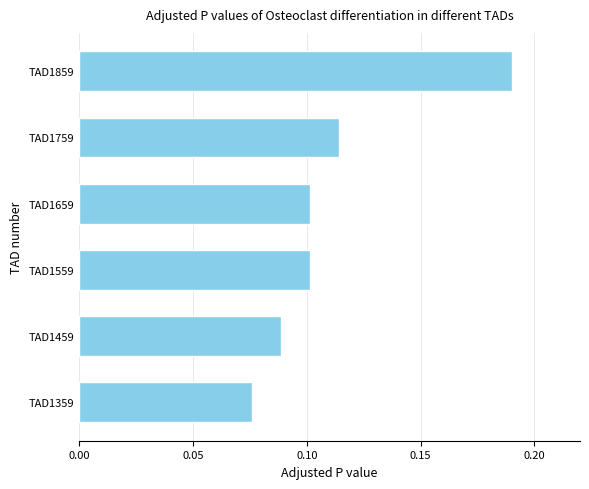

How many values are between 0 and 1?

6